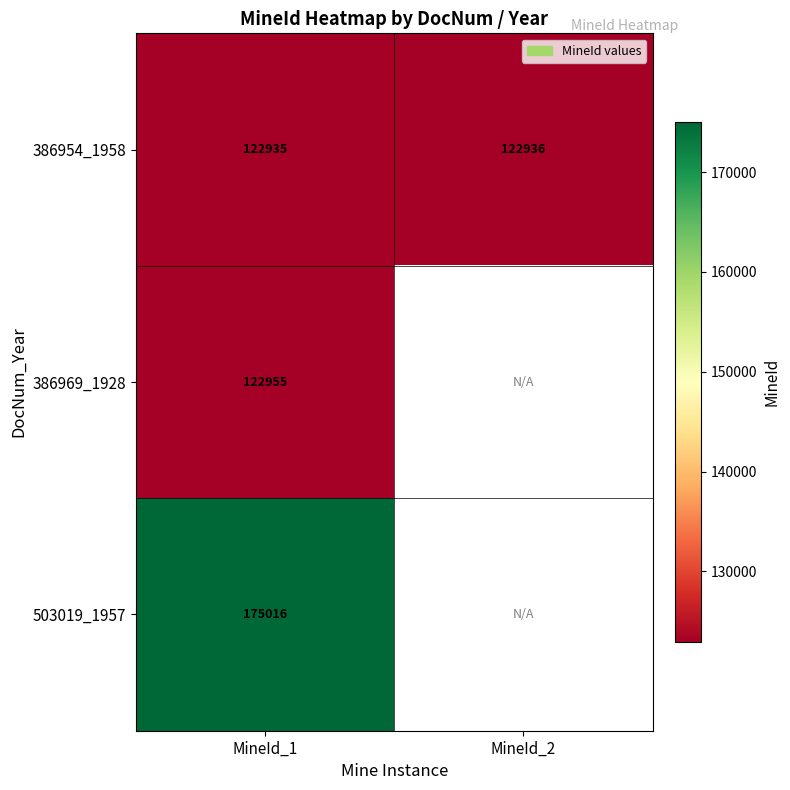

Where is 386954_1958 nearest to the value 122935?

MineId_1